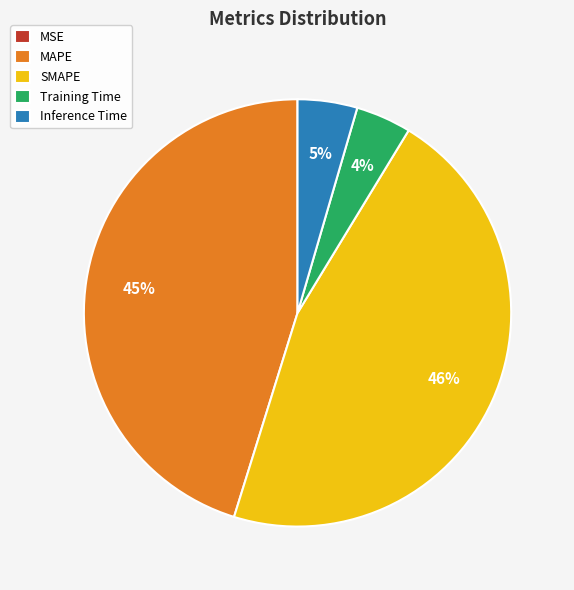

Which has a higher value, MAPE or SMAPE?

SMAPE